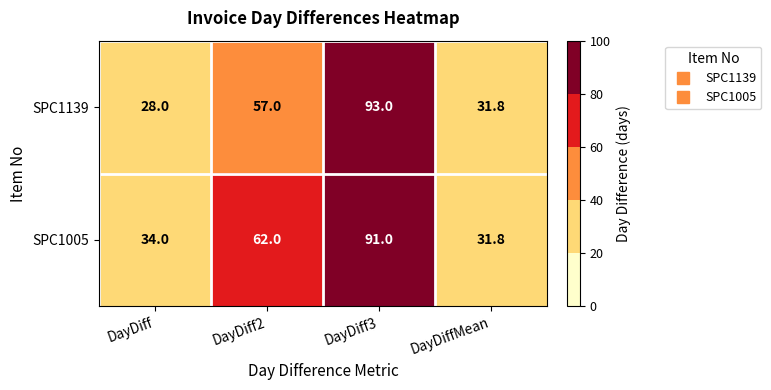

How many values in the SPC1139 series are below 57?

2